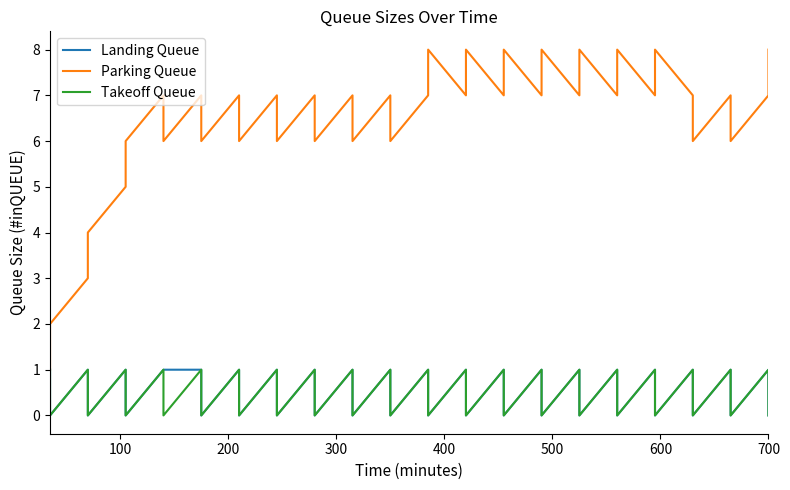

Where is the first local maximum for Landing Queue?

200